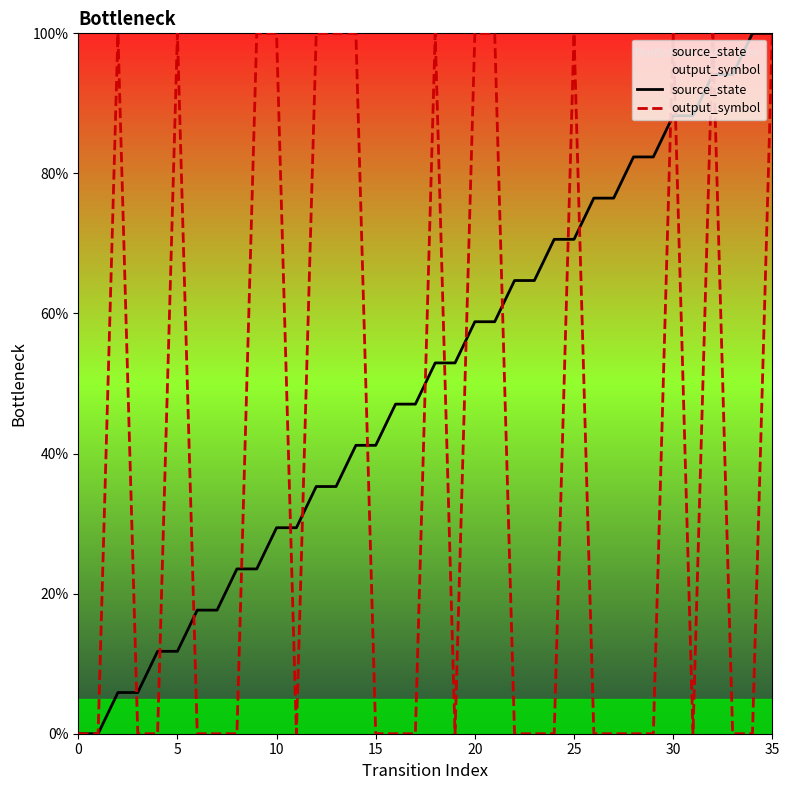

What is the maximum value shown in the chart?

100.0